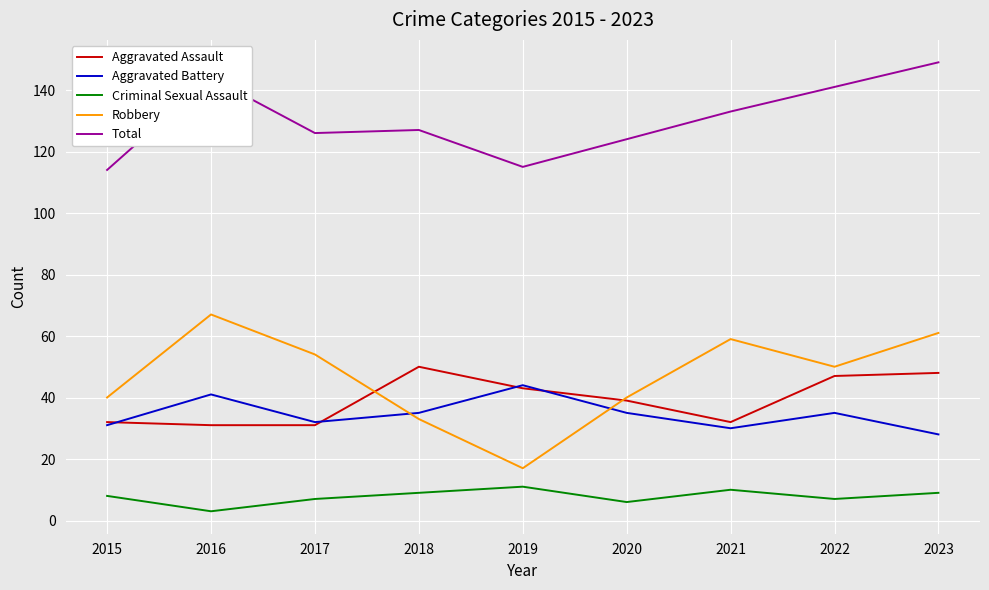

Which series has the largest total across all categories?

Total